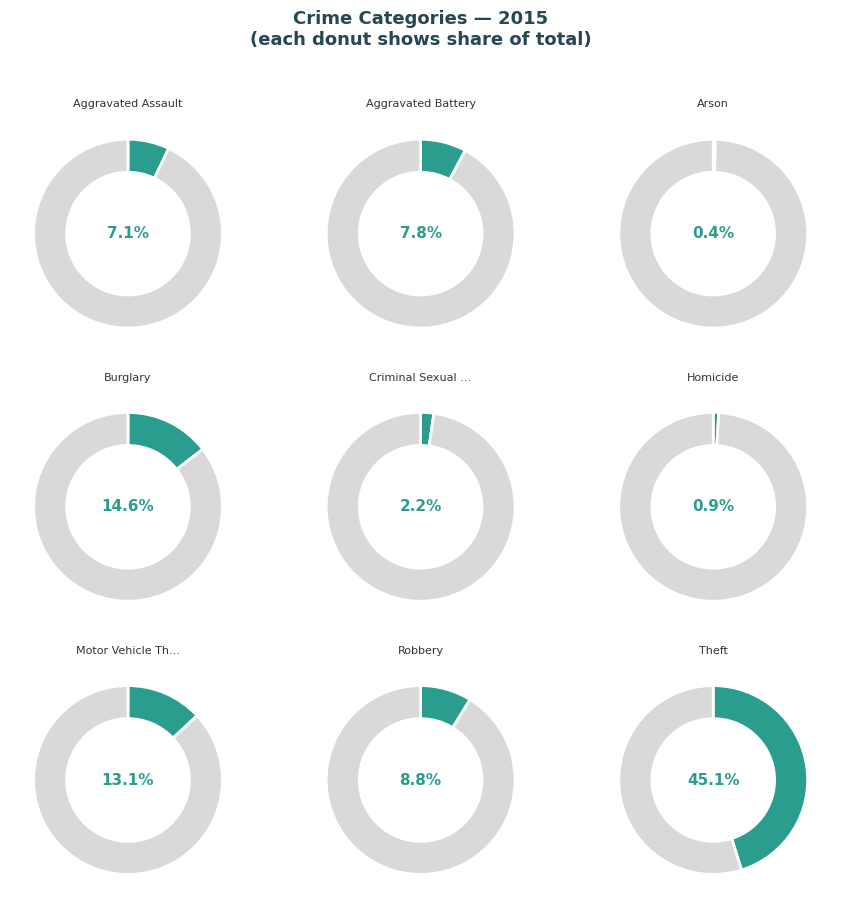

Does any single category account for the majority?

No